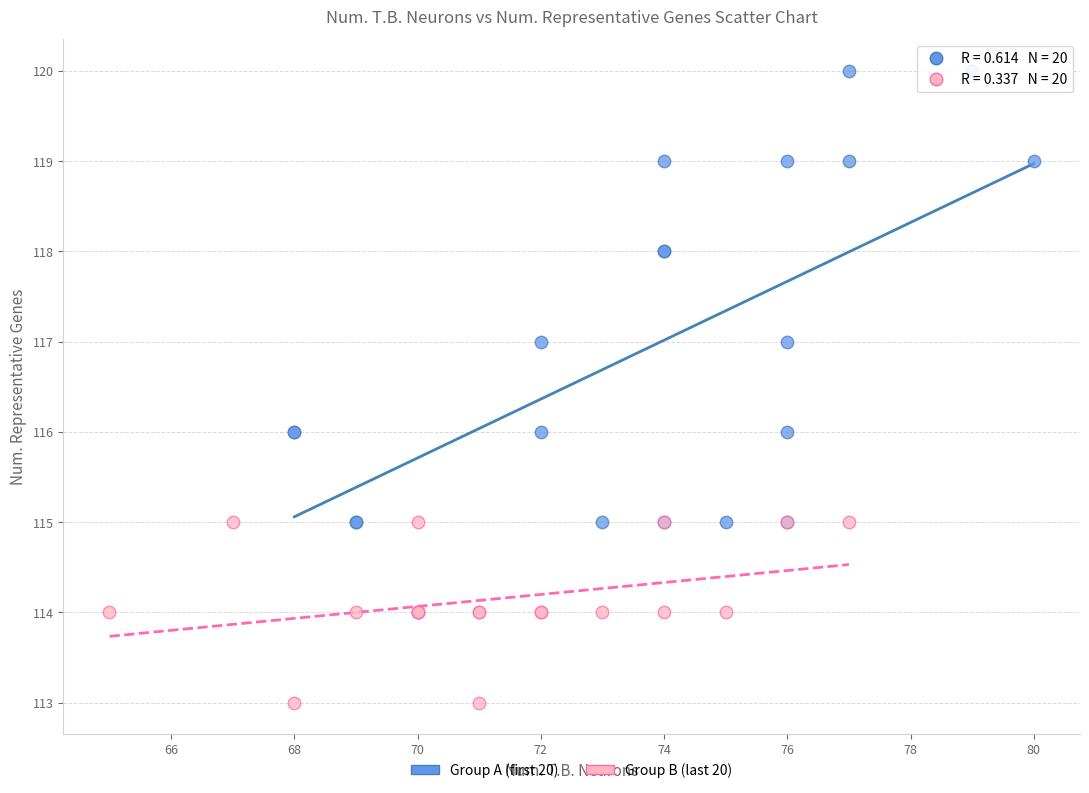

Which series contains the highest Y value?

Group A (first 20)